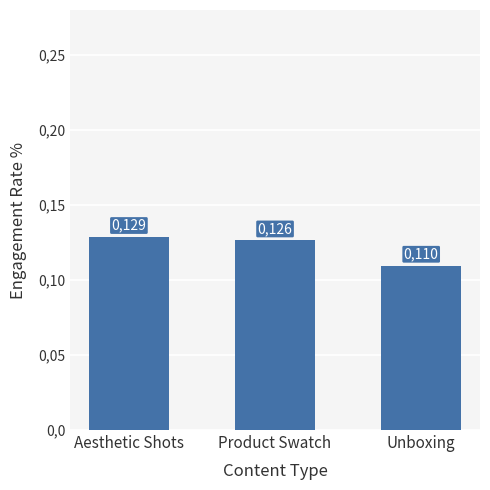

Are the bars horizontal?

No